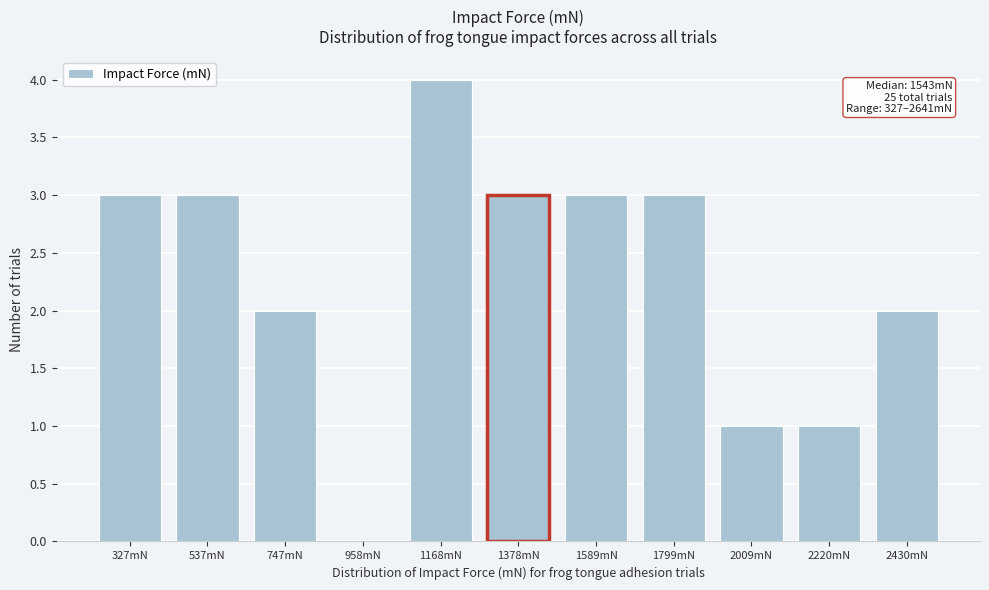

Reading left to right, extract all data points from this chart.

327mN=3	537mN=3	747mN=2	958mN=0	1168mN=4	1378mN=3	1589mN=3	1799mN=3	2009mN=1	2220mN=1	2430mN=2